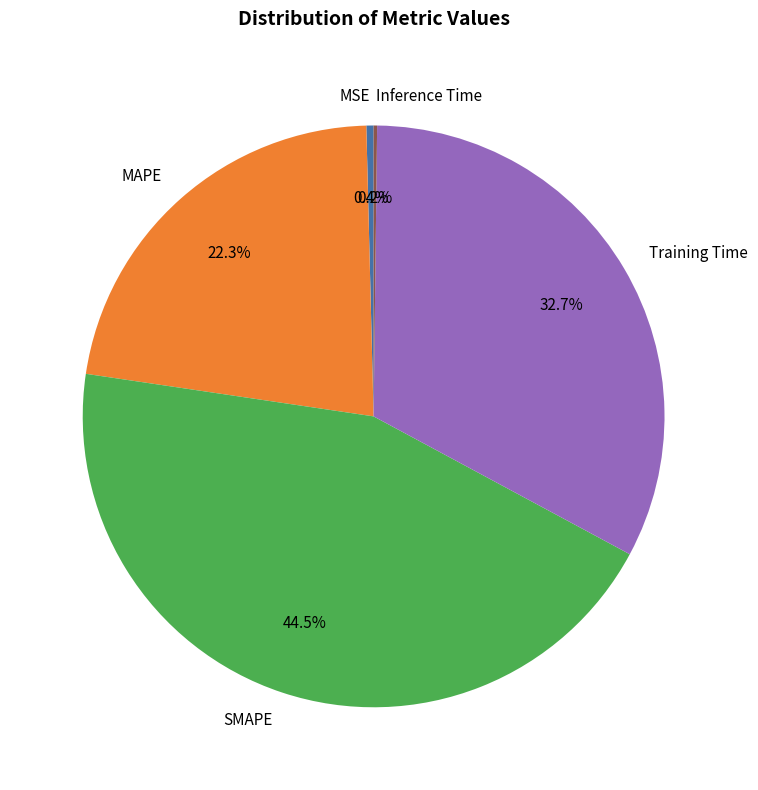

True or false: MAPE accounts for 32% of the total.

False